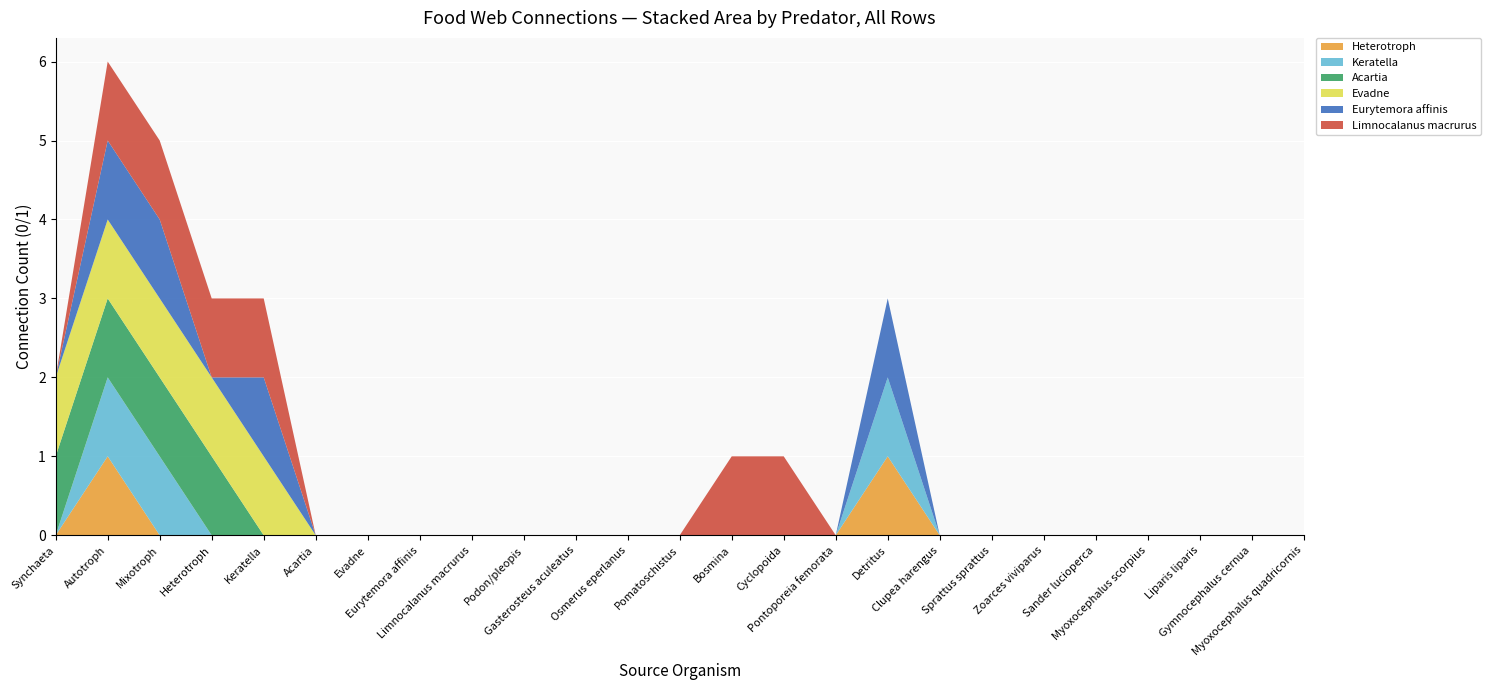

Reading right to left, extract all data points from this chart.

Heterotroph: Myoxocephalus quadricornis=0	Gymnocephalus cernua=0	Liparis liparis=0	Myoxocephalus scorpius=0	Sander lucioperca=0	Zoarces viviparus=0	Sprattus sprattus=0	Clupea harengus=0	Detritus=1	Pontoporeia femorata=0	Cyclopoida=0	Bosmina=0	Pomatoschistus=0	Osmerus eperlanus=0	Gasterosteus aculeatus=0	Podon/pleopis=0	Limnocalanus macrurus=0	Eurytemora affinis=0	Evadne=0	Acartia=0	Keratella=0	Heterotroph=0	Mixotroph=0	Autotroph=1	Synchaeta=0
Keratella: Myoxocephalus quadricornis=0	Gymnocephalus cernua=0	Liparis liparis=0	Myoxocephalus scorpius=0	Sander lucioperca=0	Zoarces viviparus=0	Sprattus sprattus=0	Clupea harengus=0	Detritus=1	Pontoporeia femorata=0	Cyclopoida=0	Bosmina=0	Pomatoschistus=0	Osmerus eperlanus=0	Gasterosteus aculeatus=0	Podon/pleopis=0	Limnocalanus macrurus=0	Eurytemora affinis=0	Evadne=0	Acartia=0	Keratella=0	Heterotroph=0	Mixotroph=1	Autotroph=1	Synchaeta=0
Acartia: Myoxocephalus quadricornis=0	Gymnocephalus cernua=0	Liparis liparis=0	Myoxocephalus scorpius=0	Sander lucioperca=0	Zoarces viviparus=0	Sprattus sprattus=0	Clupea harengus=0	Detritus=0	Pontoporeia femorata=0	Cyclopoida=0	Bosmina=0	Pomatoschistus=0	Osmerus eperlanus=0	Gasterosteus aculeatus=0	Podon/pleopis=0	Limnocalanus macrurus=0	Eurytemora affinis=0	Evadne=0	Acartia=0	Keratella=0	Heterotroph=1	Mixotroph=1	Autotroph=1	Synchaeta=1
Evadne: Myoxocephalus quadricornis=0	Gymnocephalus cernua=0	Liparis liparis=0	Myoxocephalus scorpius=0	Sander lucioperca=0	Zoarces viviparus=0	Sprattus sprattus=0	Clupea harengus=0	Detritus=0	Pontoporeia femorata=0	Cyclopoida=0	Bosmina=0	Pomatoschistus=0	Osmerus eperlanus=0	Gasterosteus aculeatus=0	Podon/pleopis=0	Limnocalanus macrurus=0	Eurytemora affinis=0	Evadne=0	Acartia=0	Keratella=1	Heterotroph=1	Mixotroph=1	Autotroph=1	Synchaeta=1
Eurytemora affinis: Myoxocephalus quadricornis=0	Gymnocephalus cernua=0	Liparis liparis=0	Myoxocephalus scorpius=0	Sander lucioperca=0	Zoarces viviparus=0	Sprattus sprattus=0	Clupea harengus=0	Detritus=1	Pontoporeia femorata=0	Cyclopoida=0	Bosmina=0	Pomatoschistus=0	Osmerus eperlanus=0	Gasterosteus aculeatus=0	Podon/pleopis=0	Limnocalanus macrurus=0	Eurytemora affinis=0	Evadne=0	Acartia=0	Keratella=1	Heterotroph=0	Mixotroph=1	Autotroph=1	Synchaeta=0
Limnocalanus macrurus: Myoxocephalus quadricornis=0	Gymnocephalus cernua=0	Liparis liparis=0	Myoxocephalus scorpius=0	Sander lucioperca=0	Zoarces viviparus=0	Sprattus sprattus=0	Clupea harengus=0	Detritus=0	Pontoporeia femorata=0	Cyclopoida=1	Bosmina=1	Pomatoschistus=0	Osmerus eperlanus=0	Gasterosteus aculeatus=0	Podon/pleopis=0	Limnocalanus macrurus=0	Eurytemora affinis=0	Evadne=0	Acartia=0	Keratella=1	Heterotroph=1	Mixotroph=1	Autotroph=1	Synchaeta=0